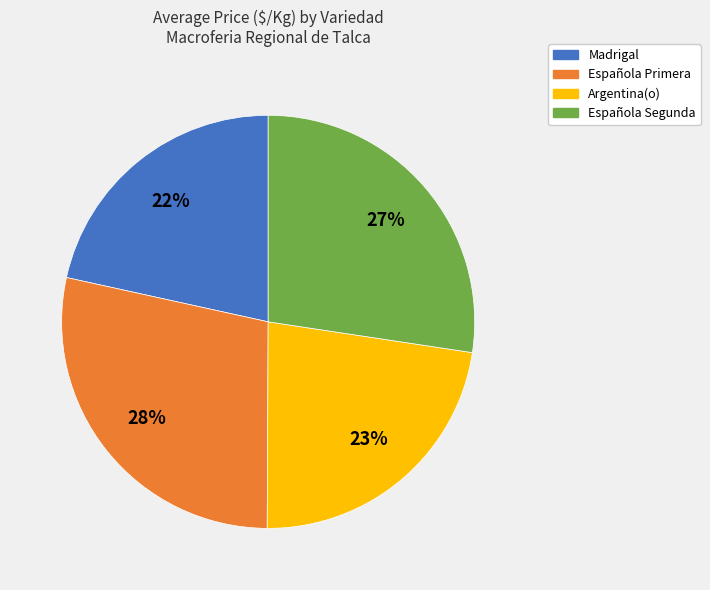

To the nearest percent, what is the average slice percentage?

25%